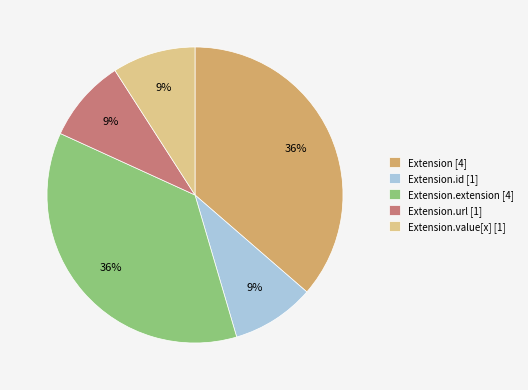

How many slices are in this pie chart?

5